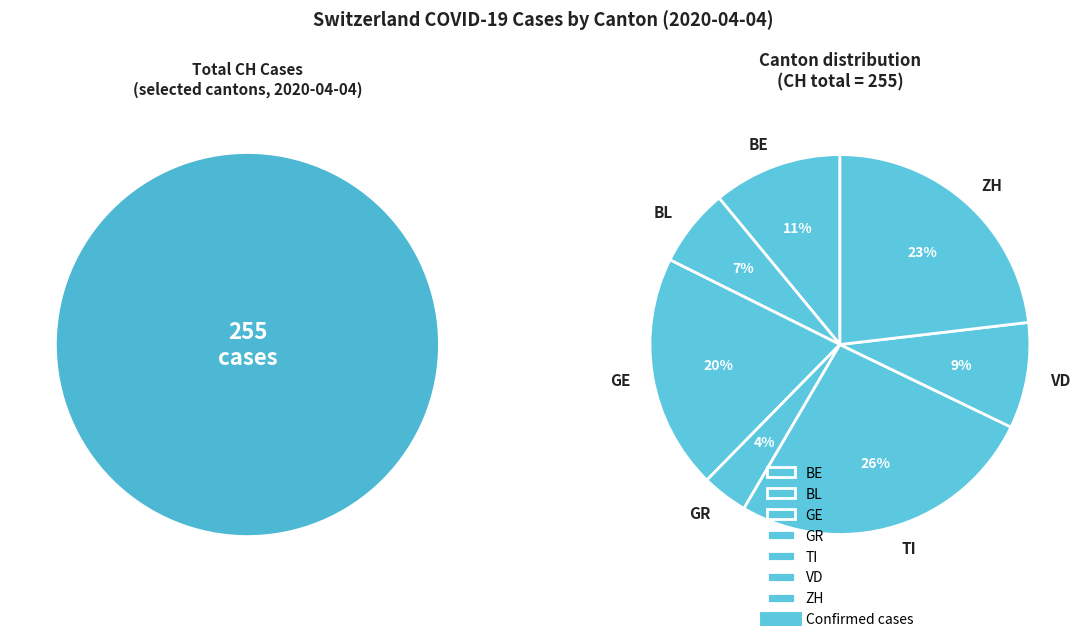

Is the sum of GR and BE greater than half?

No